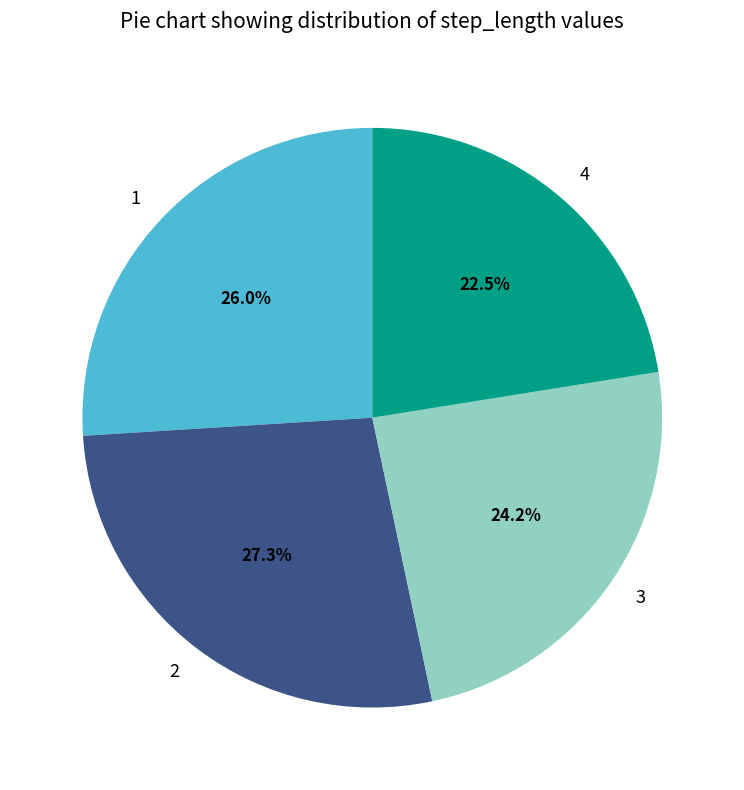

What portion of the pie excludes 1?

74.0%